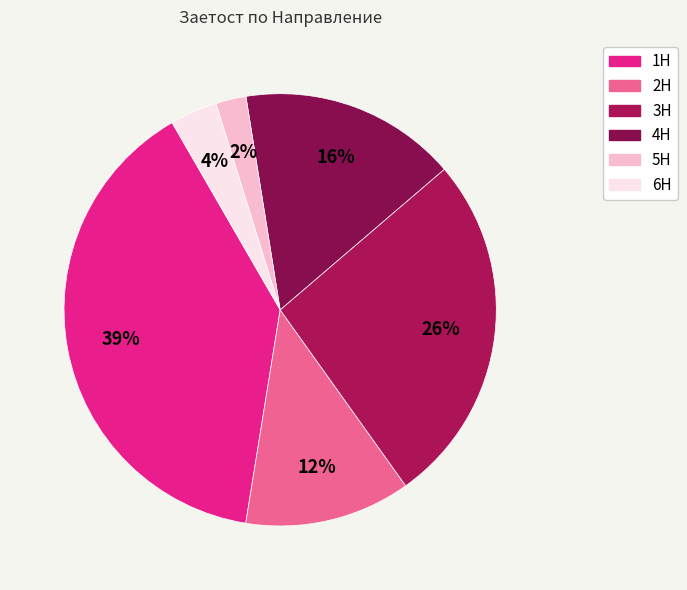

Does any single category account for the majority?

No